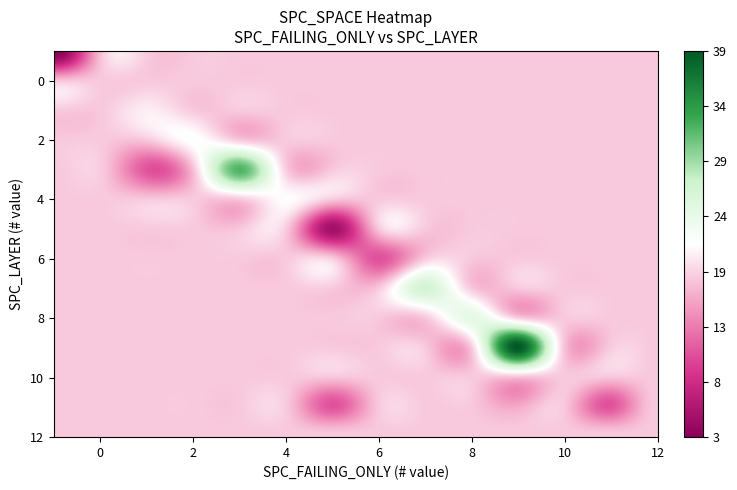

Reading right to left, transcribe all the data shown in this chart.

row_values: 3	3	2	1	2	11	11	6	-1	4	1	5	3	1	11	-1	2	1	1	1	-1	3	3	2	9	2	1	1	8	11	9	3	-1	3	-1	-1	11	2	2	7
col_values: 3	3	2	1	2	11	5	6	-1	4	1	5	3	1	11	-1	2	1	1	1	-1	3	1	2	9	2	1	1	8	9	7	3	-1	3	-1	-1	11	2	2	7
val_values: 40	20	19	38	22	11	11	11	0	21	11	5	34	33	11	0	24	1	1	11	0	25	11	17	39	11	33	33	24	16	18	34	20	38	0	0	11	19	37	26